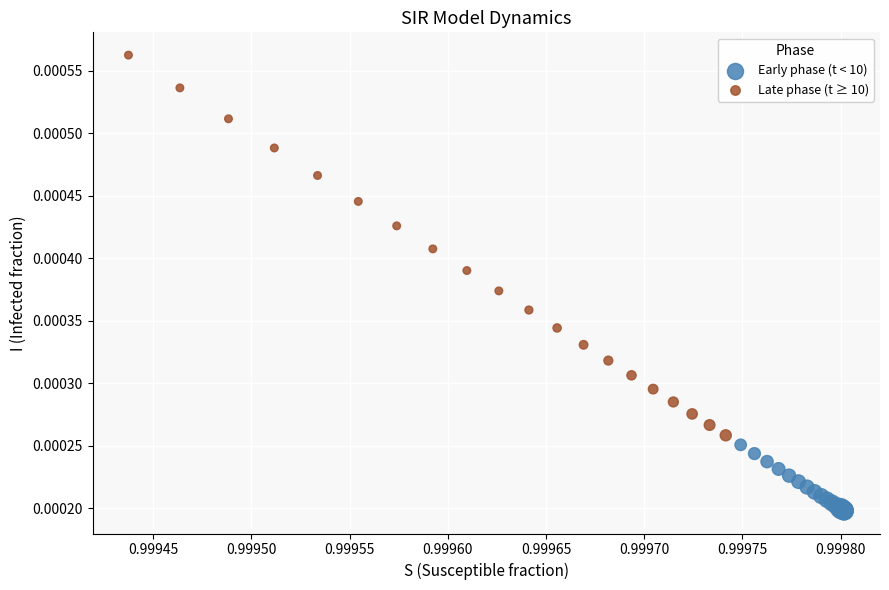

Which series reaches the minimum Y coordinate?

Early phase (t < 10)